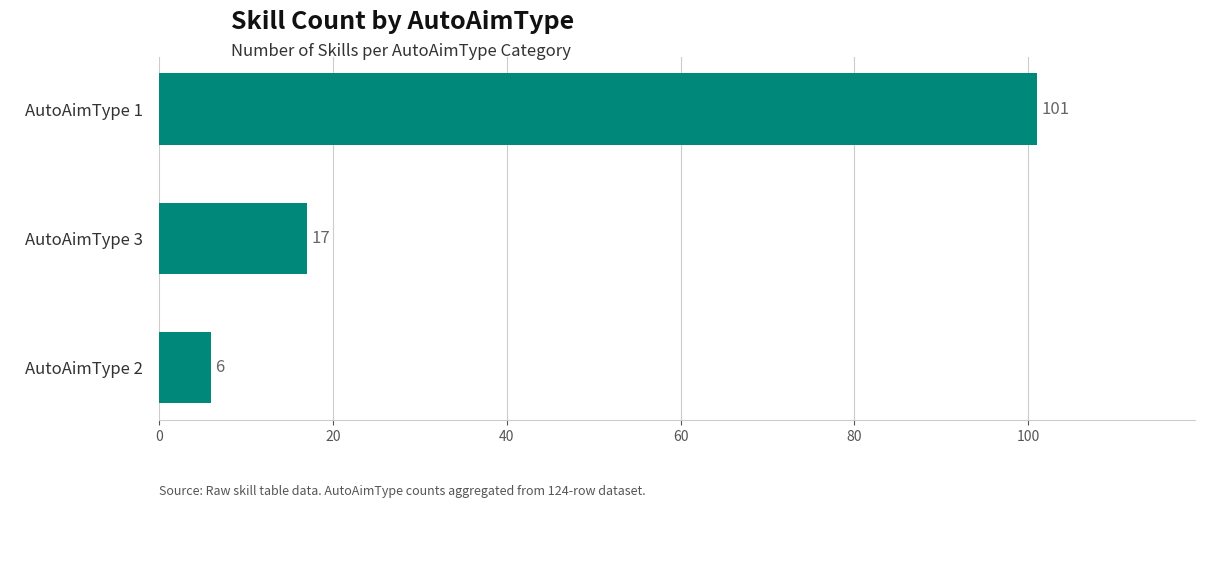

What is the label of the 2nd bar from the top?

AutoAimType 3